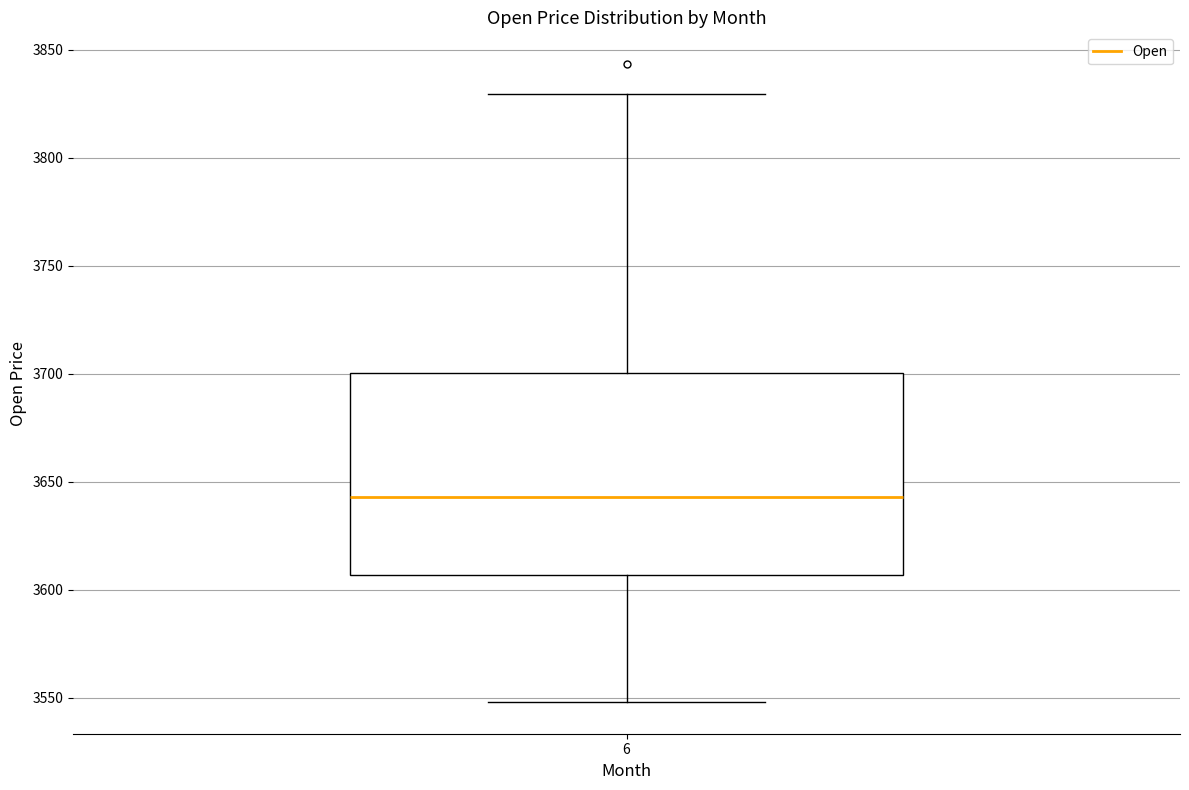

Where is the upper edge of the box at x = 6 on the y-axis? The values are not printed on the chart, so give them approximately, as read against the axis.

3700